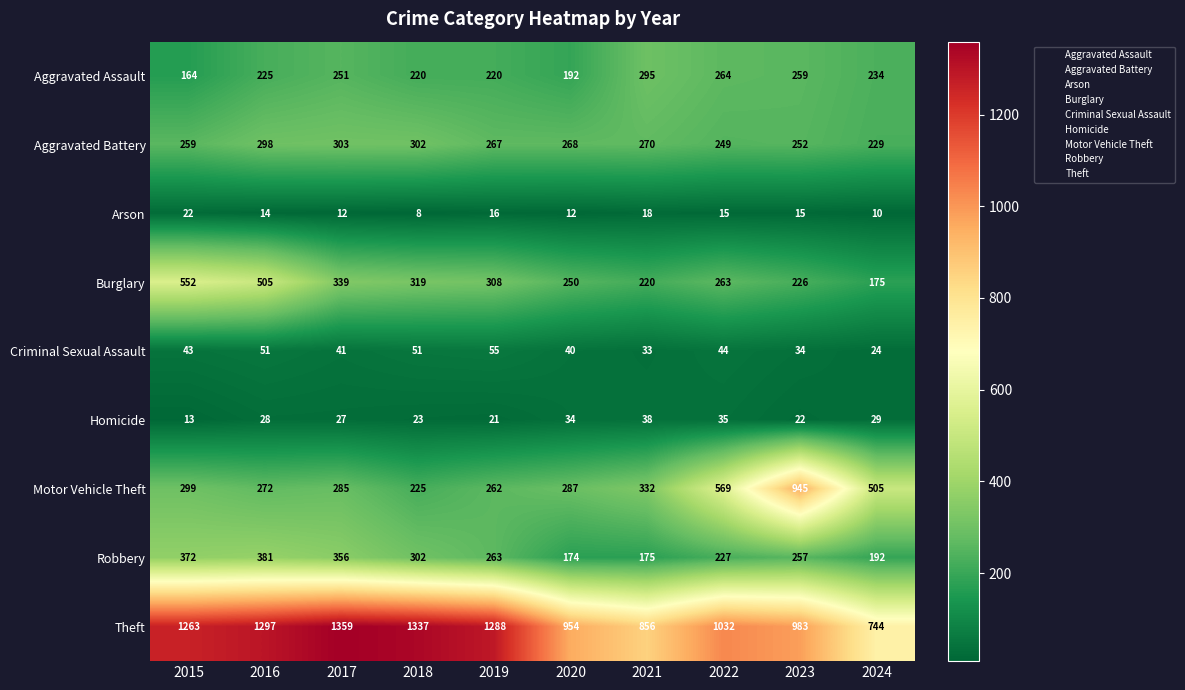

The Criminal Sexual Assault series shows 43 at 2015. True or false?

True